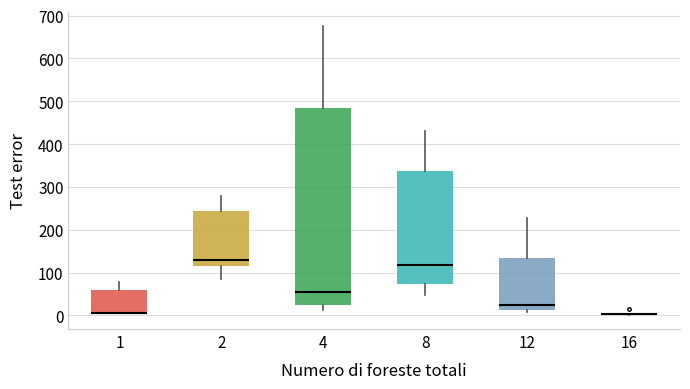

Reading left to right, read every box against the y-axis: the position of its median line, the range the box covers, and the ends of its whiskers. The values are not printed on the chart, so give them approximately, as read against the axis.

1: median 10 (drawn on the box's lower edge), box 0 to 60, whiskers 0 to 80
2: median 130, box 120 to 240, whiskers 90 to 280
4: median 60, box 20 to 490, whiskers 10 to 680
8: median 120, box 70 to 340, whiskers 50 to 430
12: median 20, box 10 to 140, whiskers 10 (just below the box's lower edge) to 230
16: box collapsed to a line at 0, whiskers 0 to 10